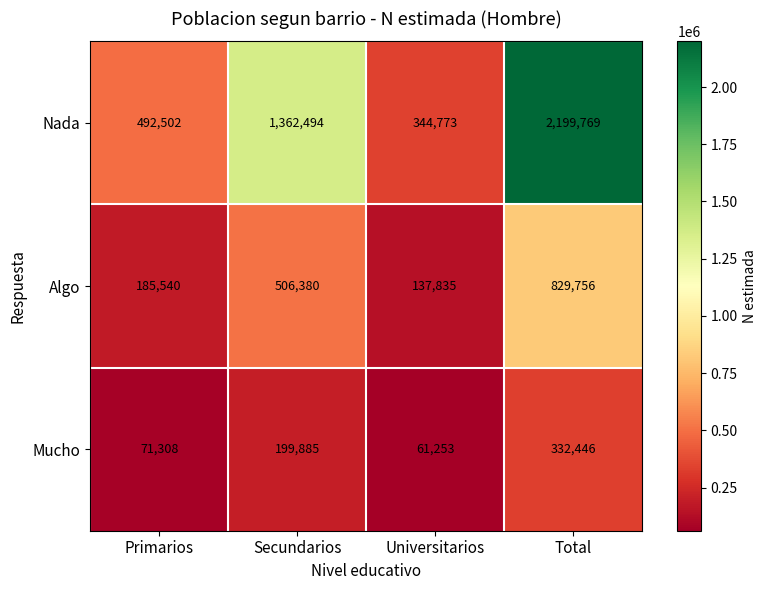

Reading right to left, what are all the values shown in this chart?

Nada: Total=2199769	Universitarios=344773	Secundarios=1362494	Primarios=492502
Algo: Total=829756	Universitarios=137835	Secundarios=506380	Primarios=185540
Mucho: Total=332446	Universitarios=61253	Secundarios=199885	Primarios=71308